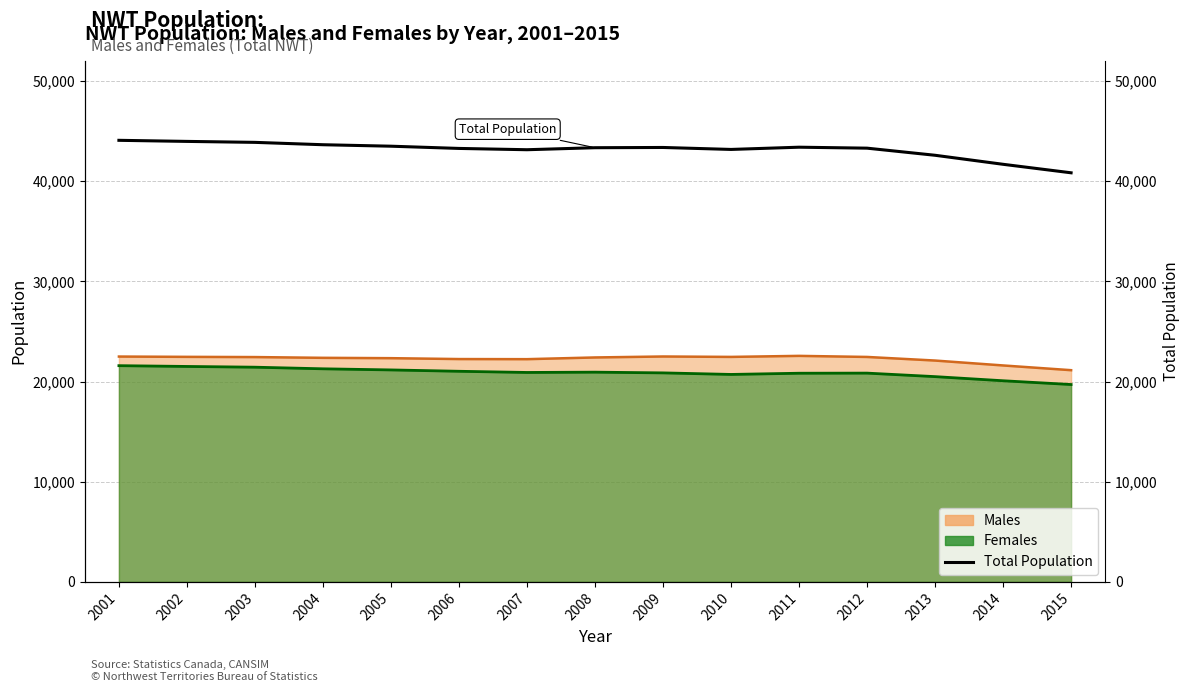

List the labels in order of value, smallest first.

2015, 2014, 2013, 2007, 2010, 2006, 2012, 2008, 2009, 2011, 2005, 2004, 2003, 2002, 2001